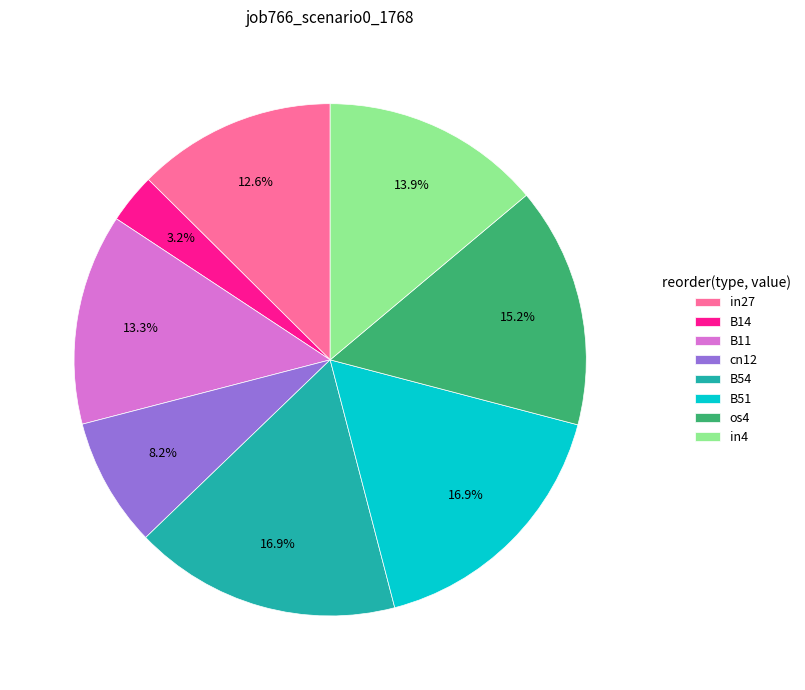

What is the smallest slice in the pie chart?

B14